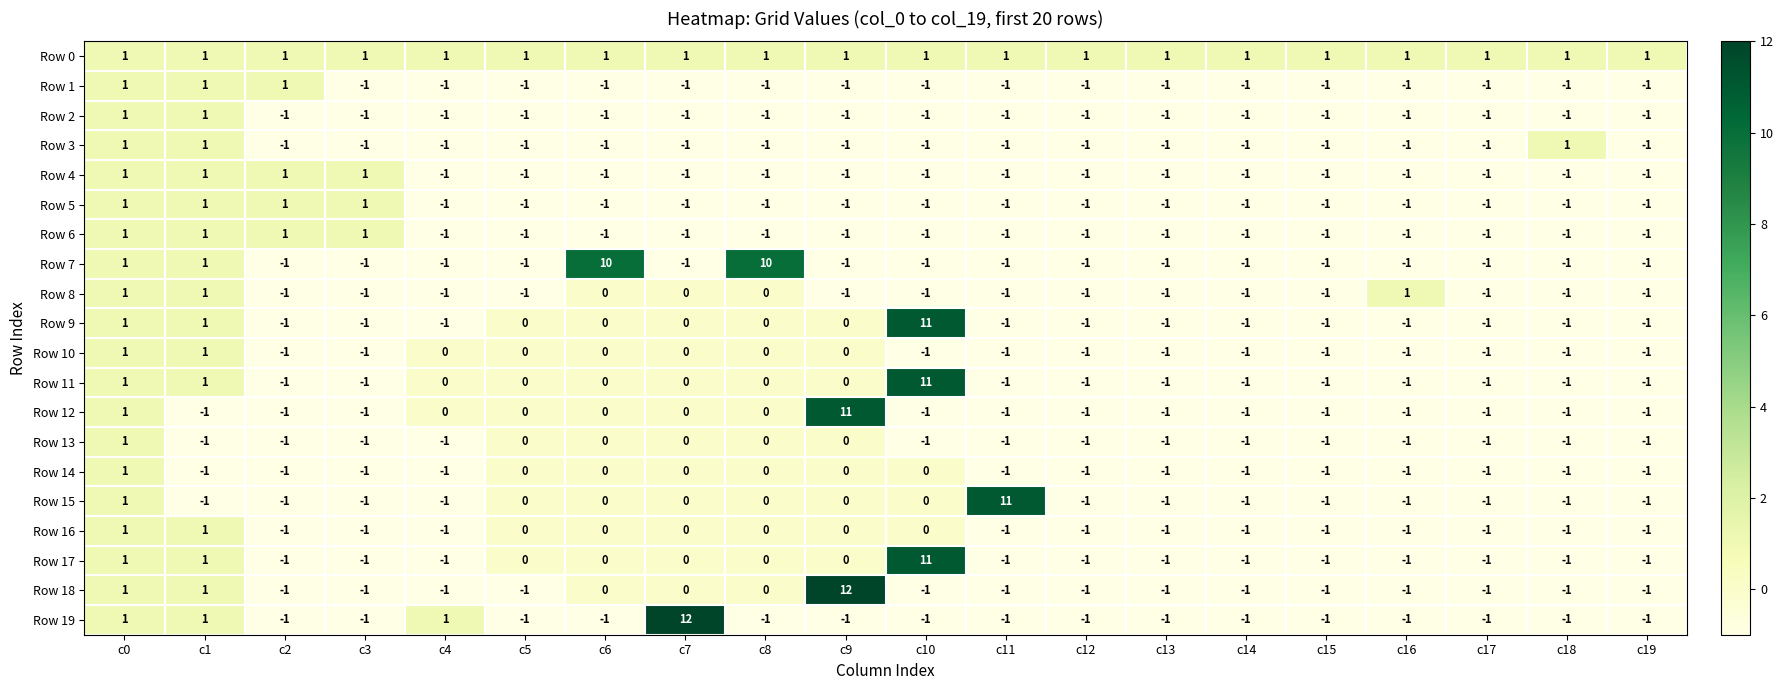

Between c11 and c17, which series saw the biggest shift?

Row 15